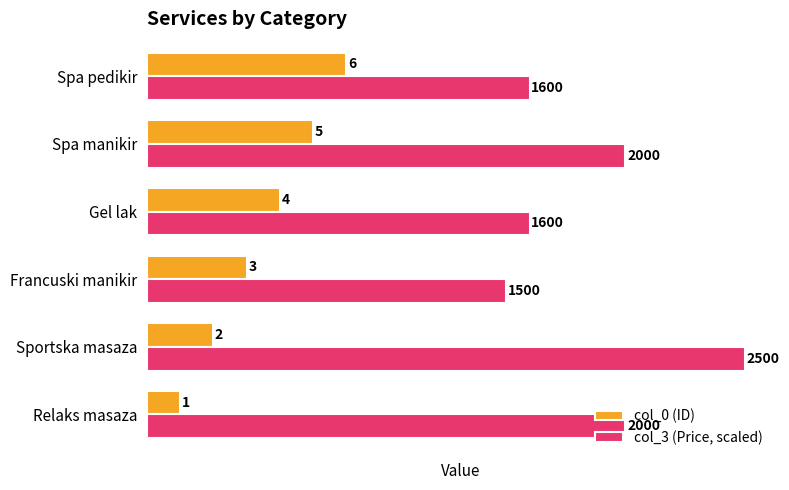

What is the difference between the col_0 (ID) values at Relaks masaza and Gel lak?

3.0